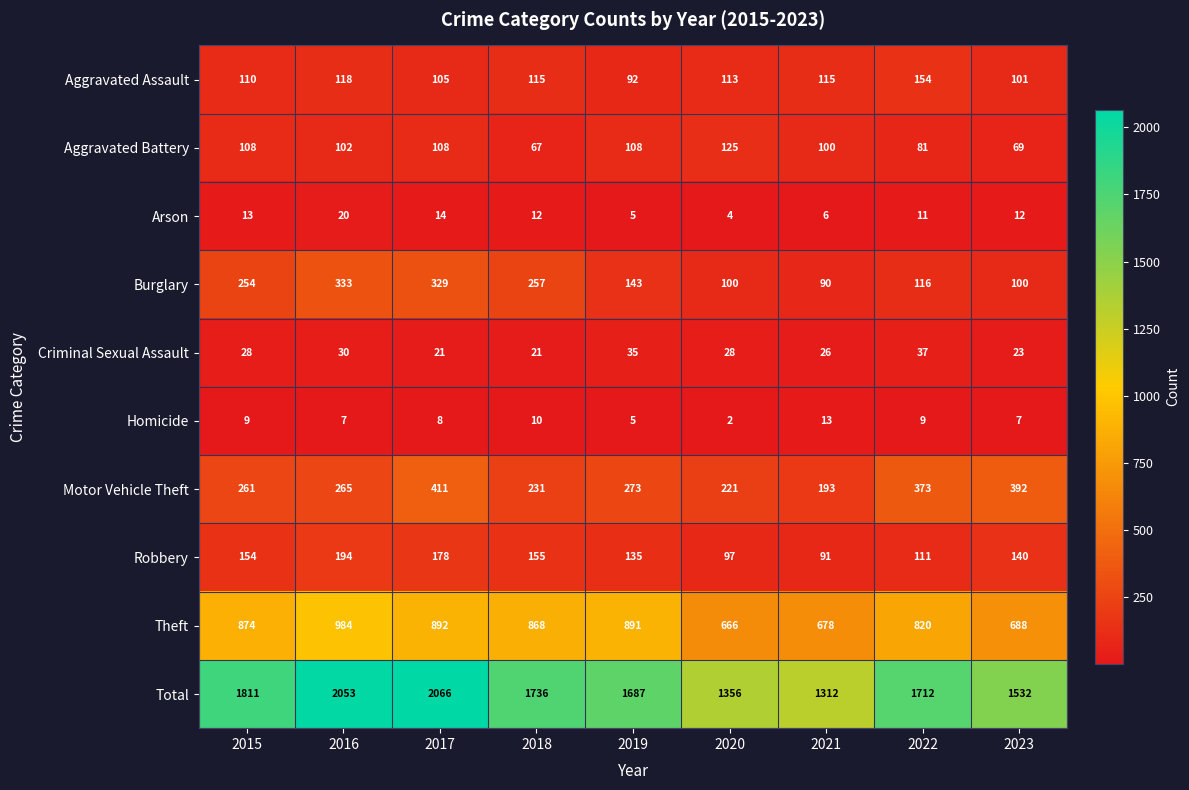

Between 2019 and 2022, which series saw the biggest shift?

Motor Vehicle Theft